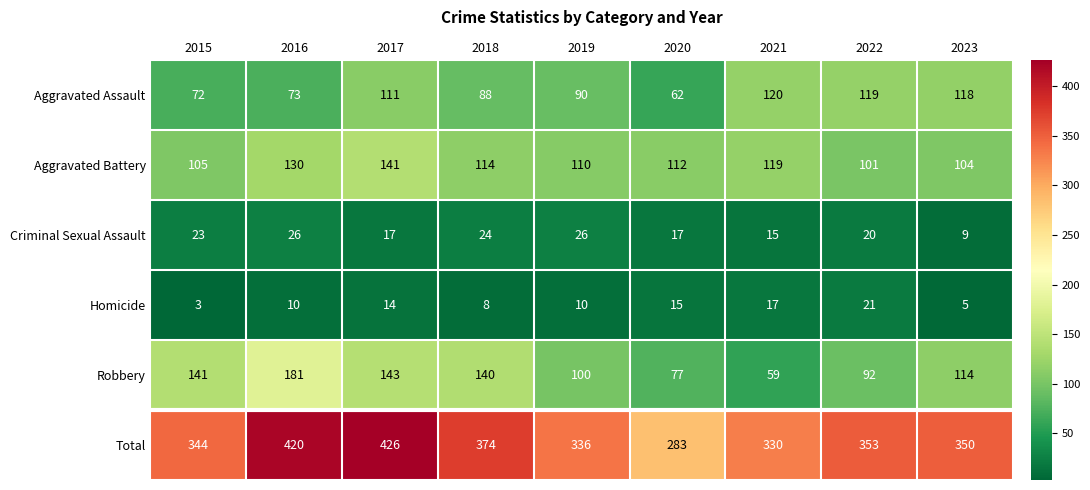

Rank the series by their maximum value, from lowest to highest.

Homicide, Criminal Sexual Assault, Aggravated Assault, Aggravated Battery, Robbery, Total